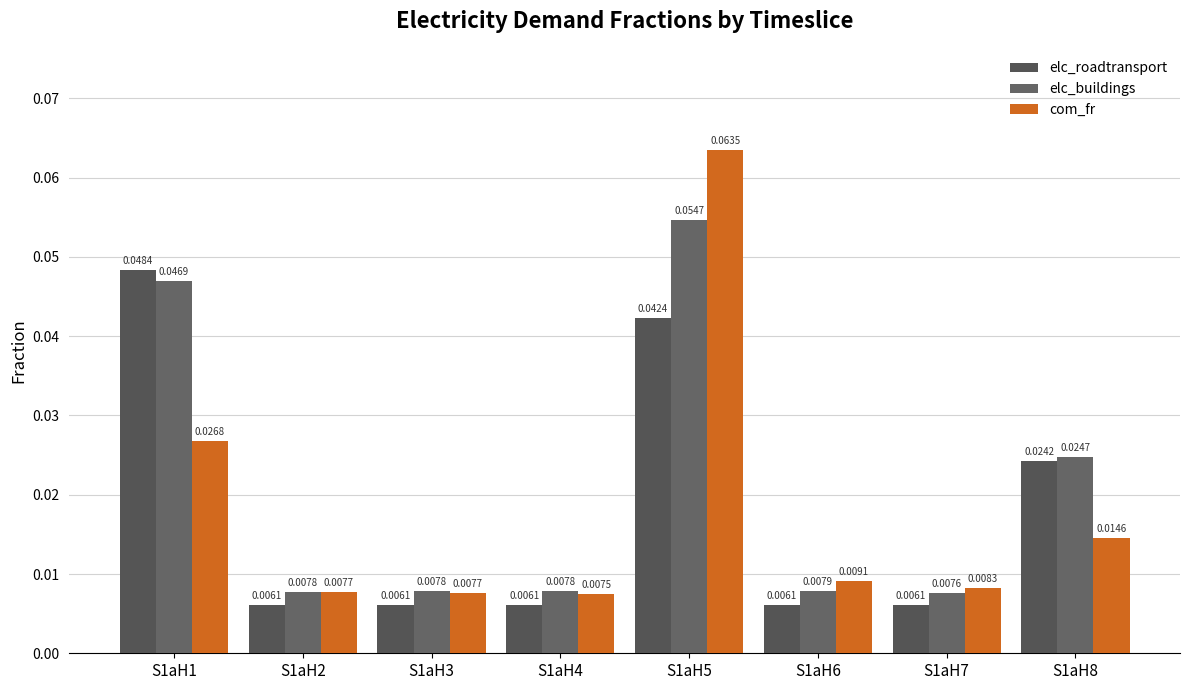

How many data points does each series have?

8